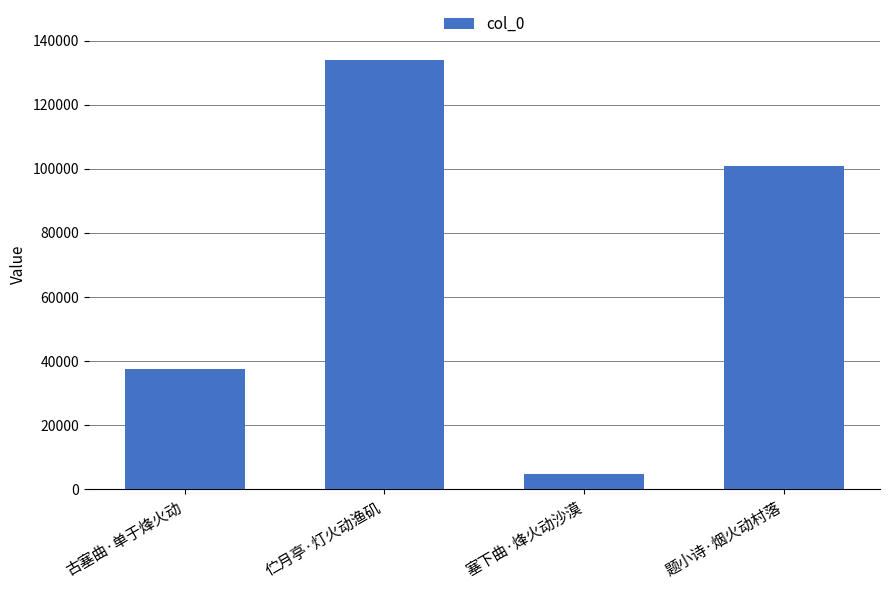

What is the sum of the values at 伫月亭·灯火动渔矶 and 塞下曲·烽火动沙漠?

138857